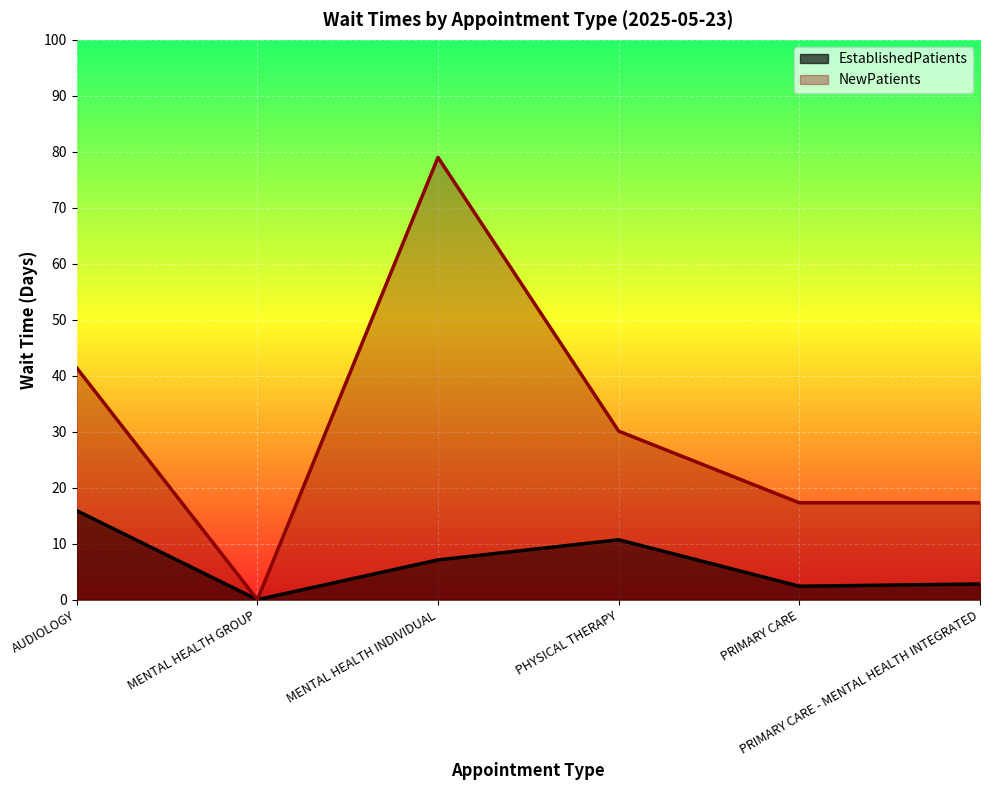

How many data points in NewPatients are above 30?

3